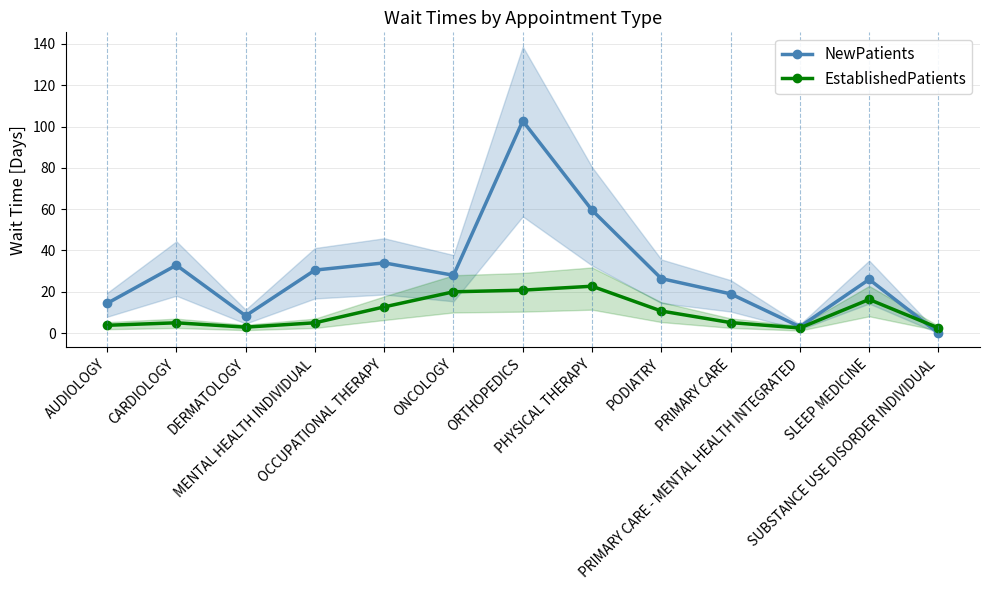

What position from the left is MENTAL HEALTH INDIVIDUAL?

4